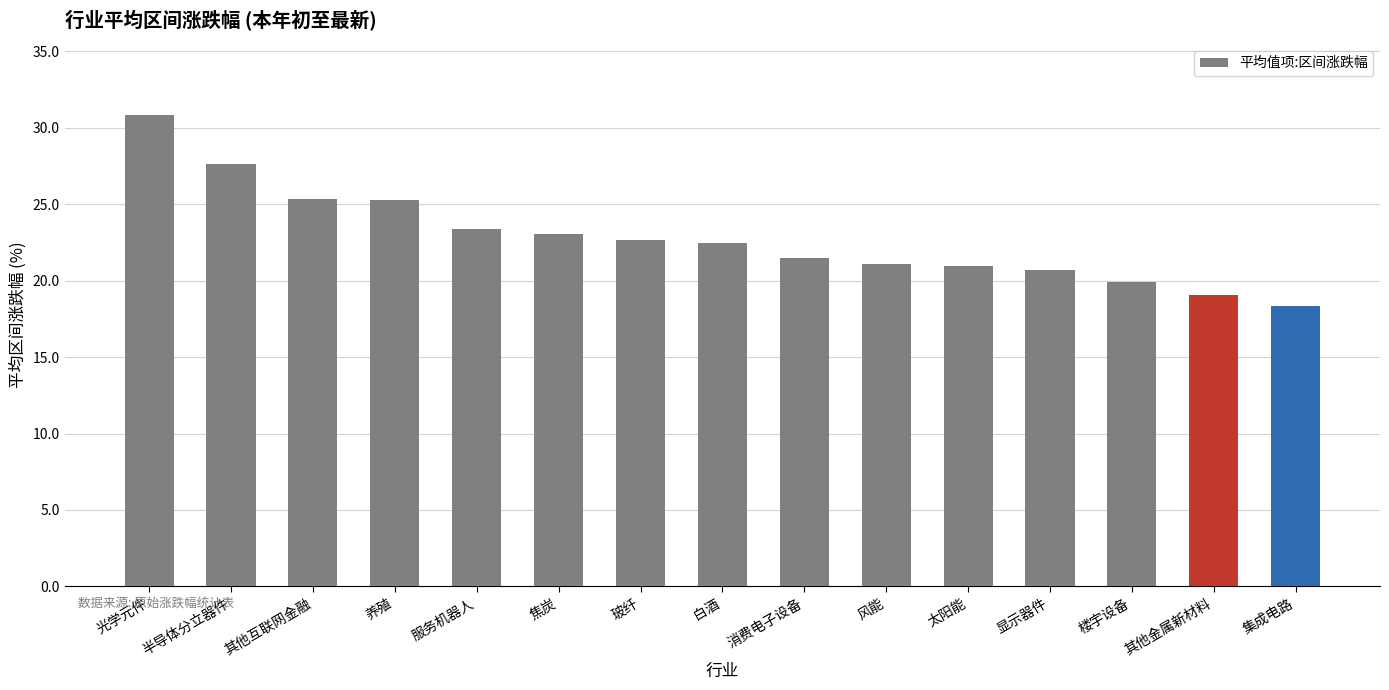

At which label is the value closest to 24?

服务机器人